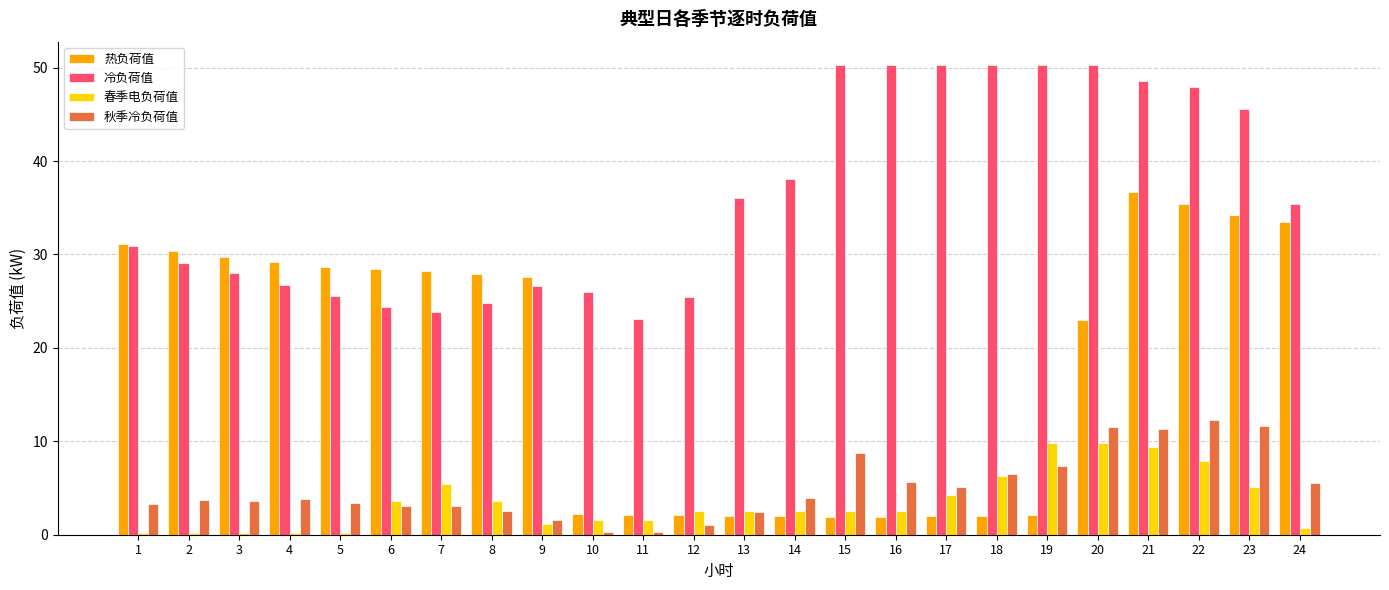

Which series has the widest spread of values?

热负荷值